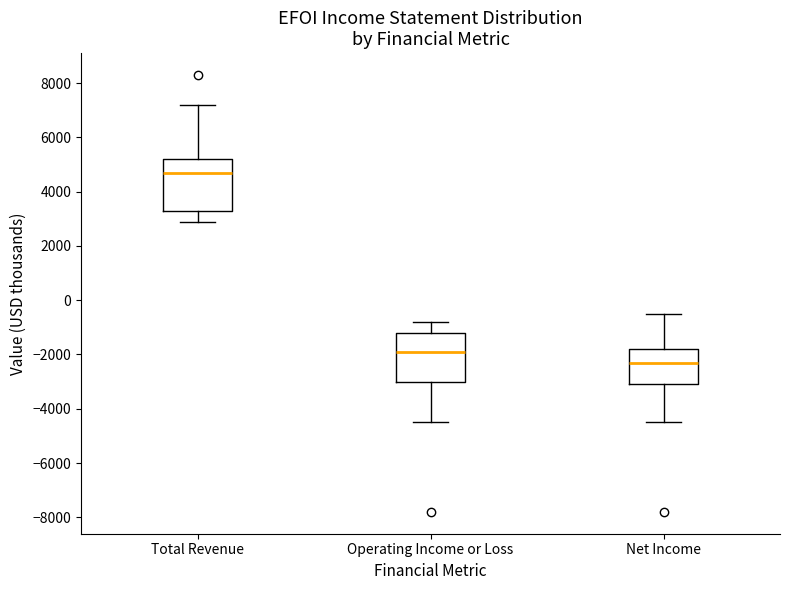

Reading left to right, read every box against the y-axis: the position of its median line, the range the box covers, and the ends of its whiskers. The values are not printed on the chart, so give them approximately, as read against the axis.

Total Revenue: median 4800, box 3400 to 5200, whiskers 3000 to 7200
Operating Income or Loss: median -1800, box -3000 to -1200, whiskers -4400 to -800
Net Income: median -2200, box -3000 to -1800, whiskers -4400 to -400